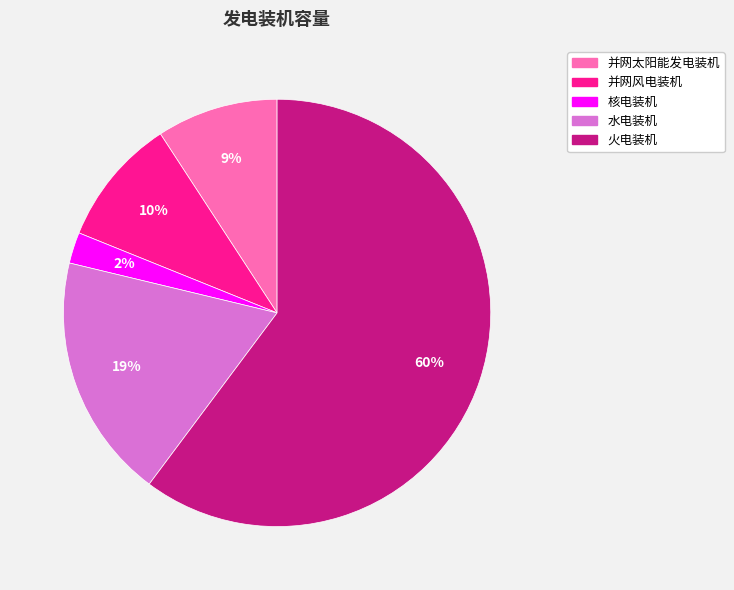

How many slices are in this pie chart?

5